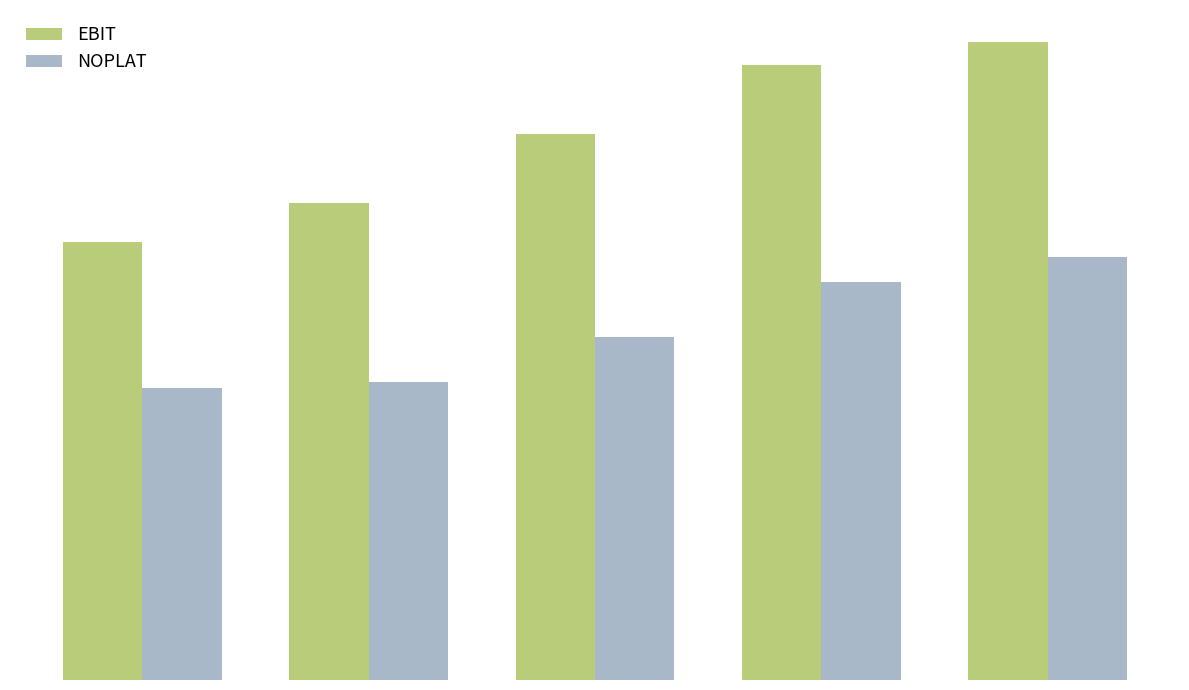

What is the value of the NOPLAT bar at the 5th from the left?

55.0